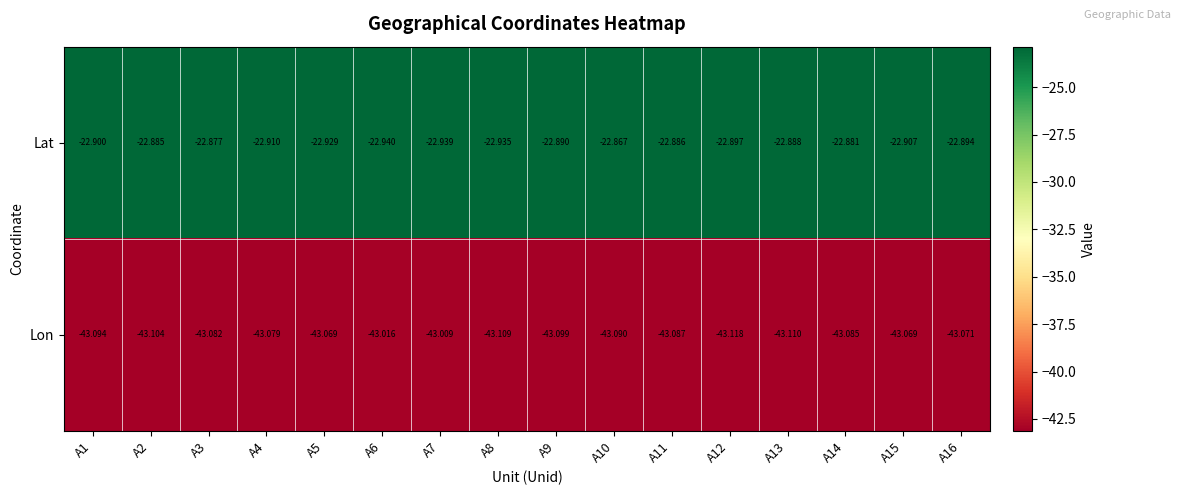

How many series are shown in this chart?

2